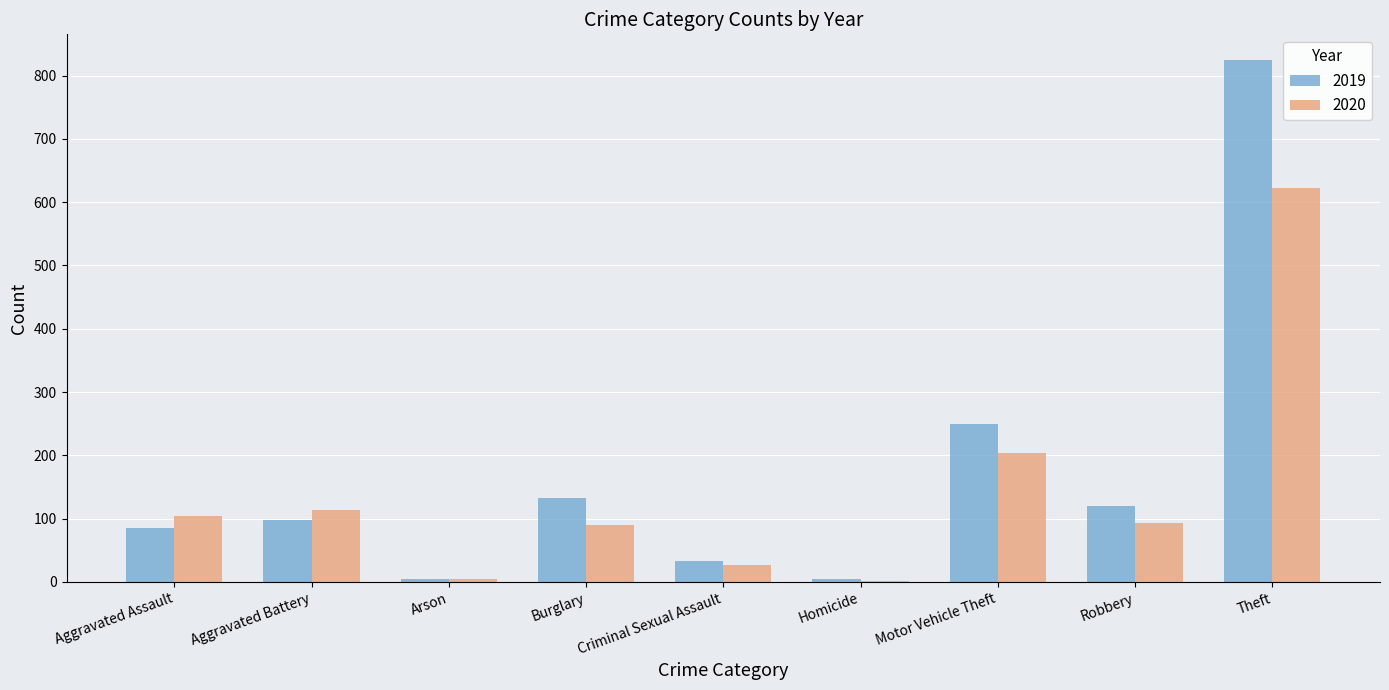

Where is 2019 nearest to the value 414?

Motor Vehicle Theft